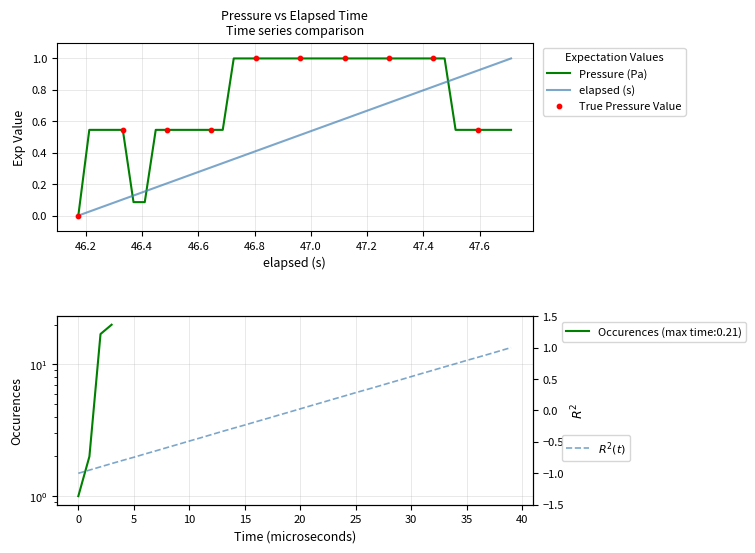

Which series has the largest total across all categories?

Pressure (Pa)